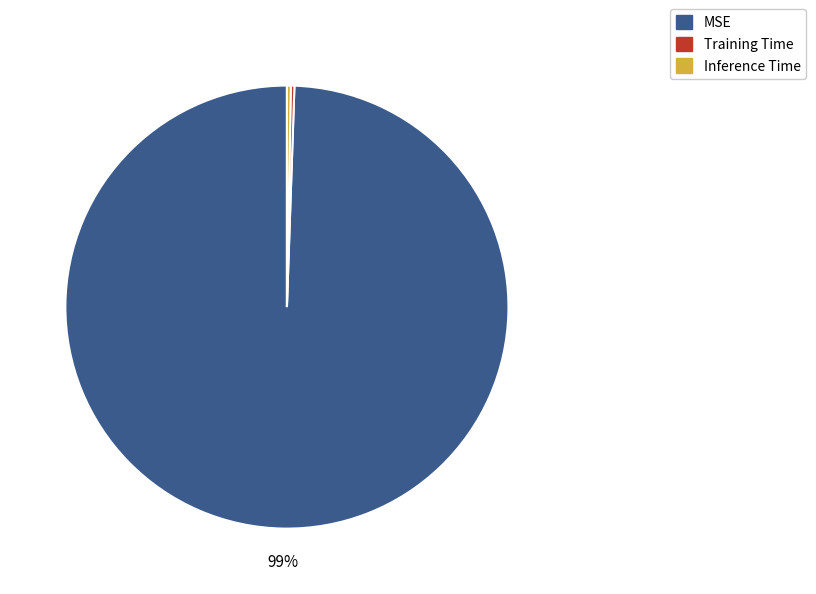

Is it true that MSE is 89% of the pie?

False